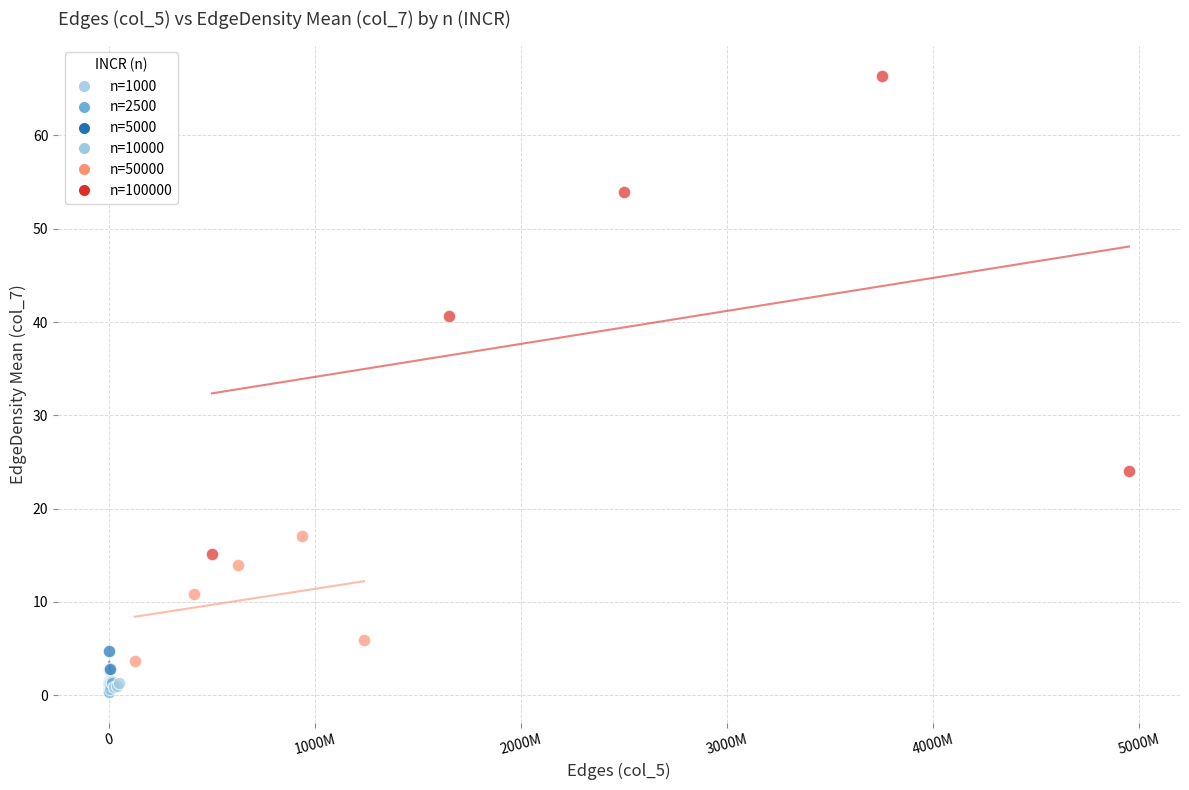

Which series contains the highest Y value?

n=100000